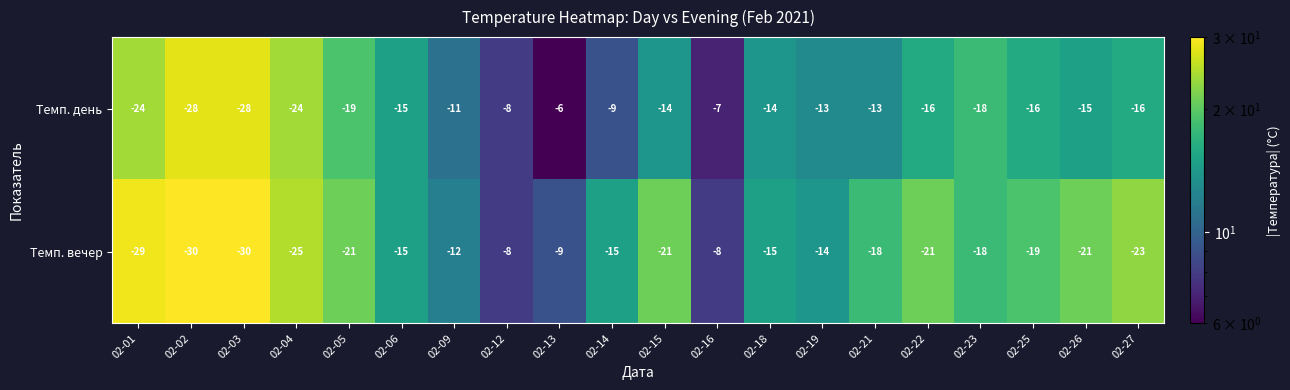

Which series changed the most between 02-12 and 02-14?

Темп. вечер